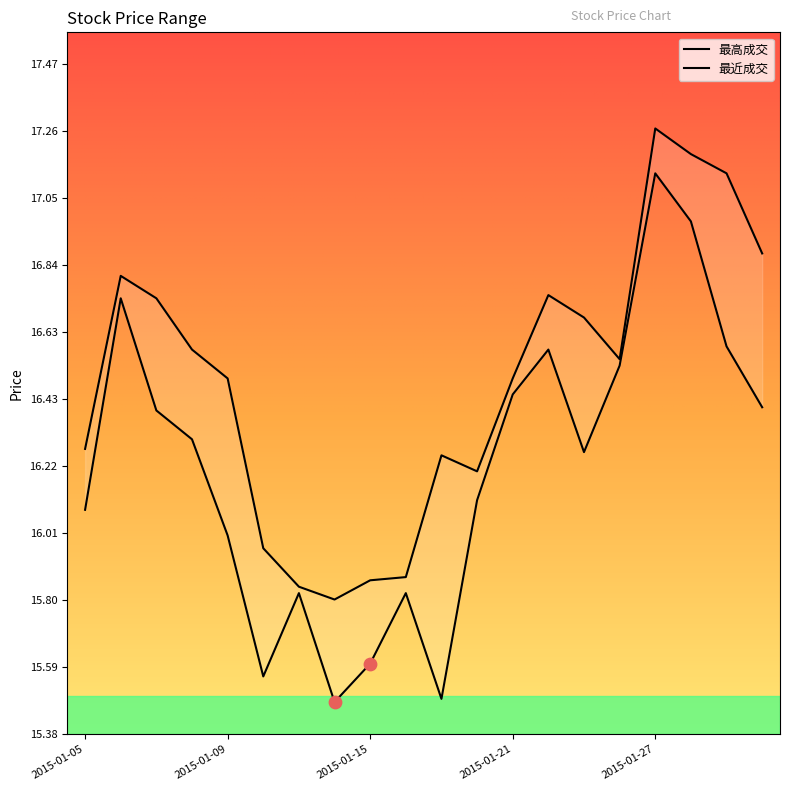

Which series has the largest total across all categories?

最高成交